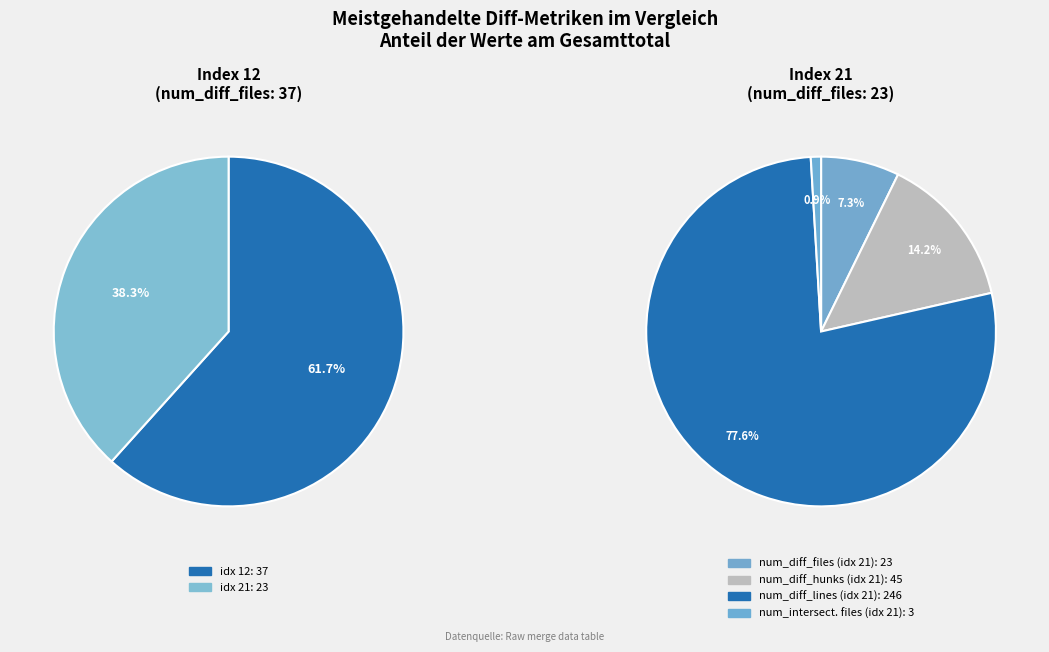

The 12 slice represents 74% of the pie. True or false?

False